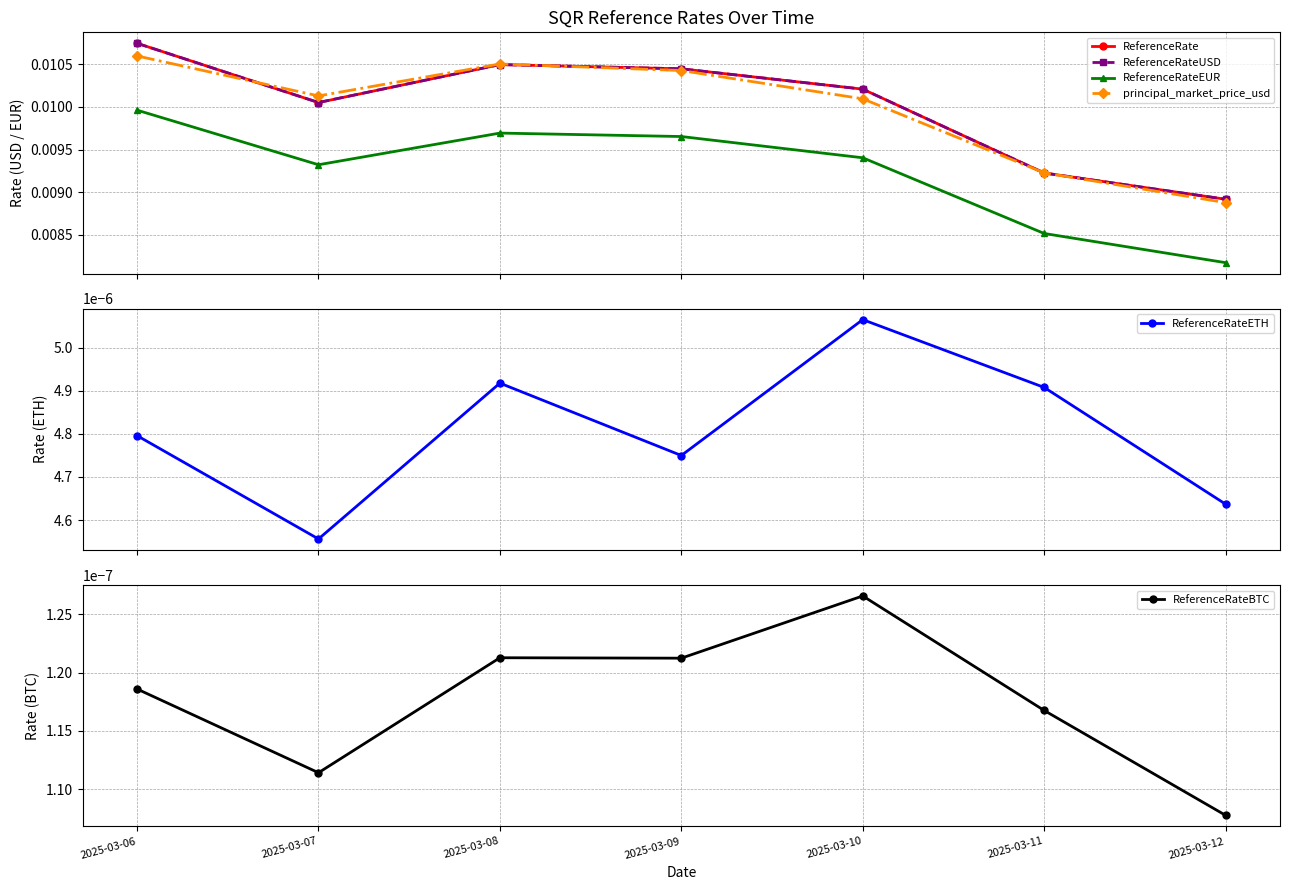

The value of ReferenceRateUSD at 2025-03-06 is 0.0. True or false?

False